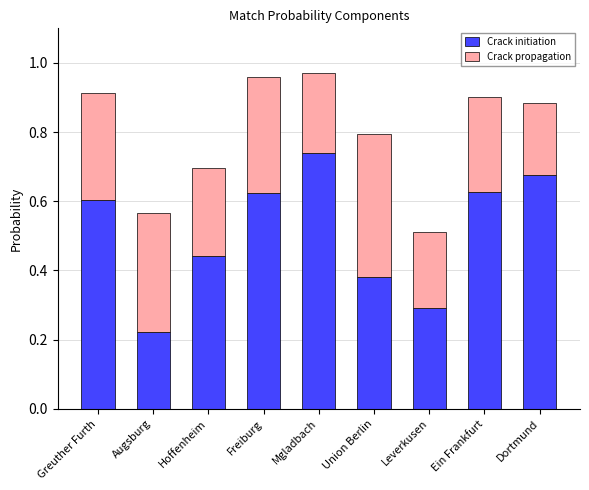

The Crack initiation series shows 1.0 at Mgladbach. True or false?

False